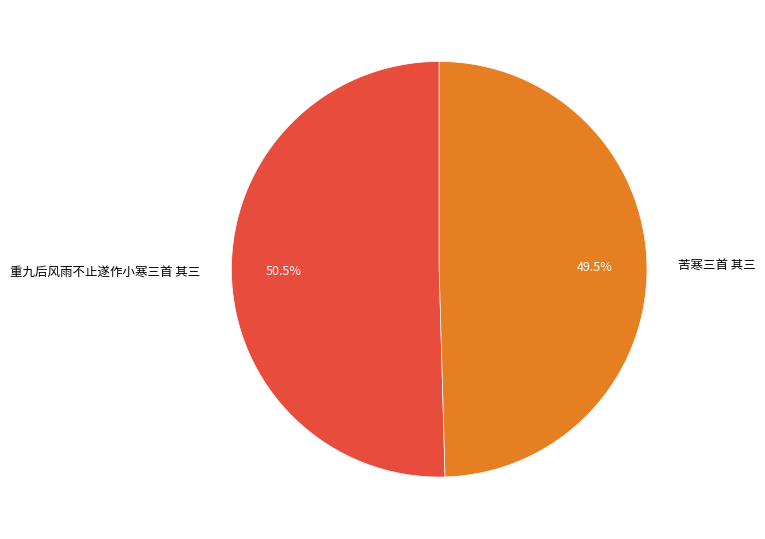

Combined, do 苦寒三首 其三 and 重九后风雨不止遂作小寒三首 其三 account for over 50%?

Yes